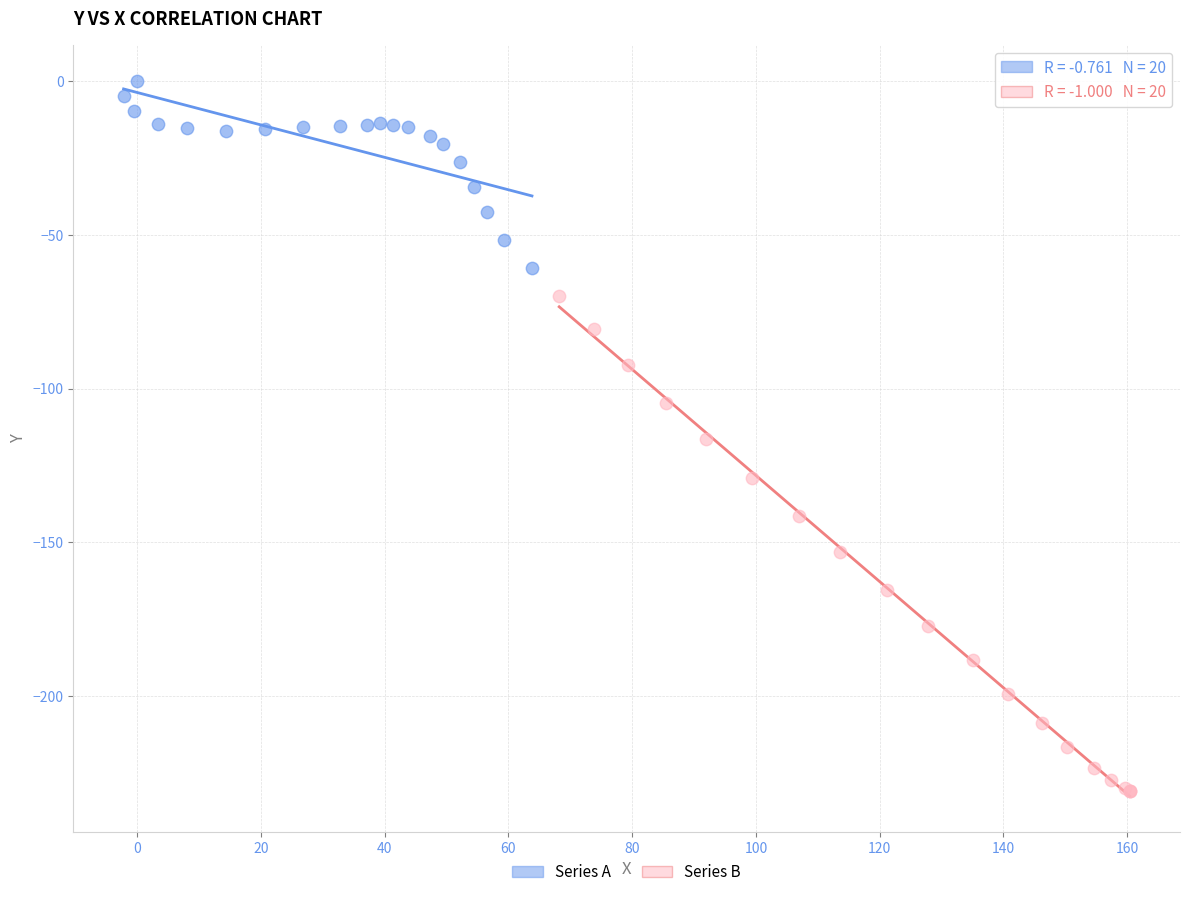

Which series contains the highest Y value?

Series A